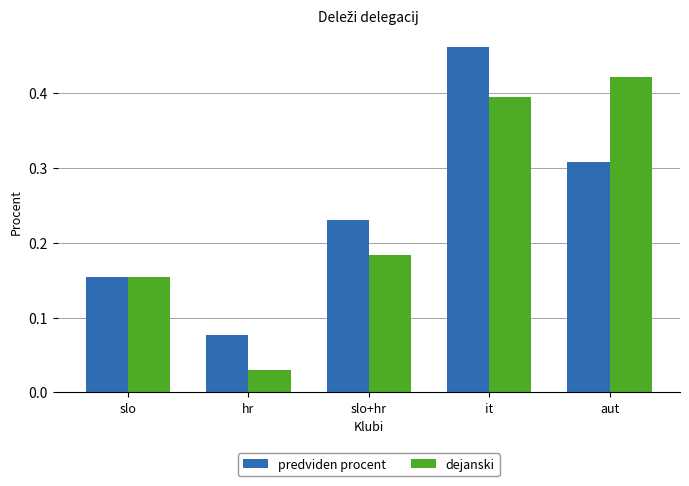

How many bars are there in total?

10